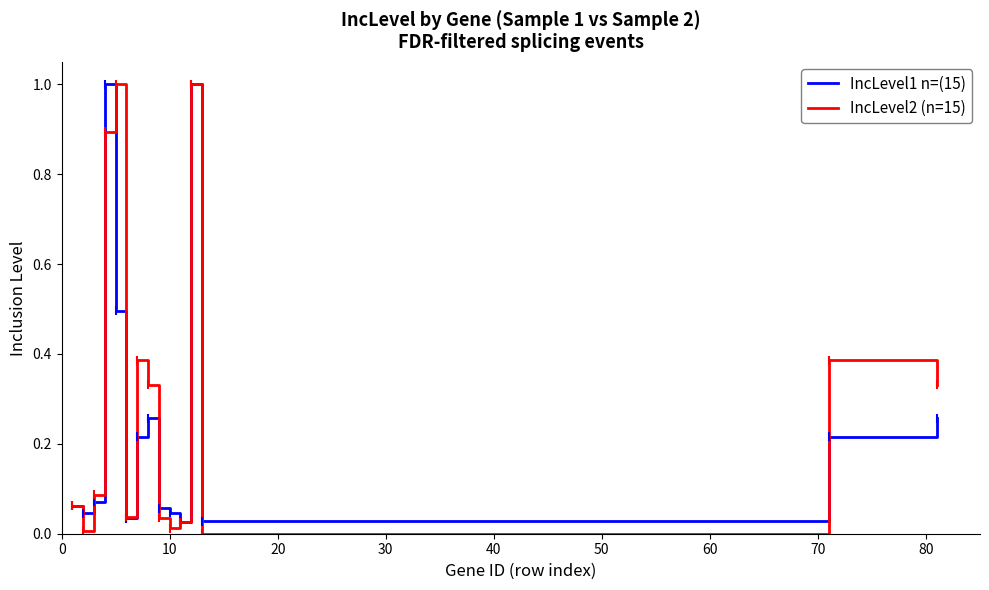

Which series has the largest total across all categories?

IncLevel2 (n=15)